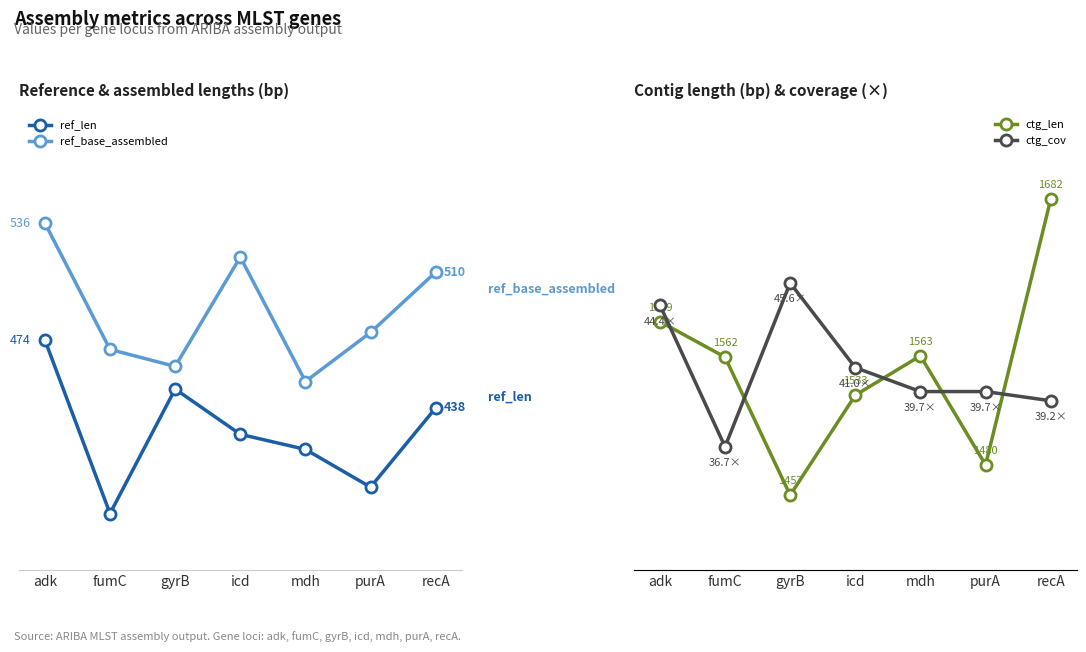

True or false: ctg_cov has more than 2 interior local peaks.

False